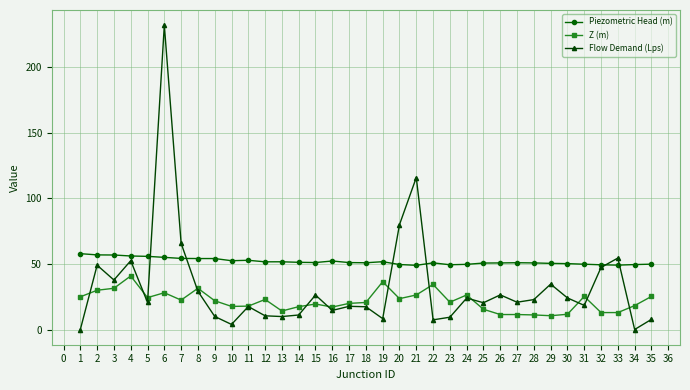

At how many categories does at least one series exceed 92?

2